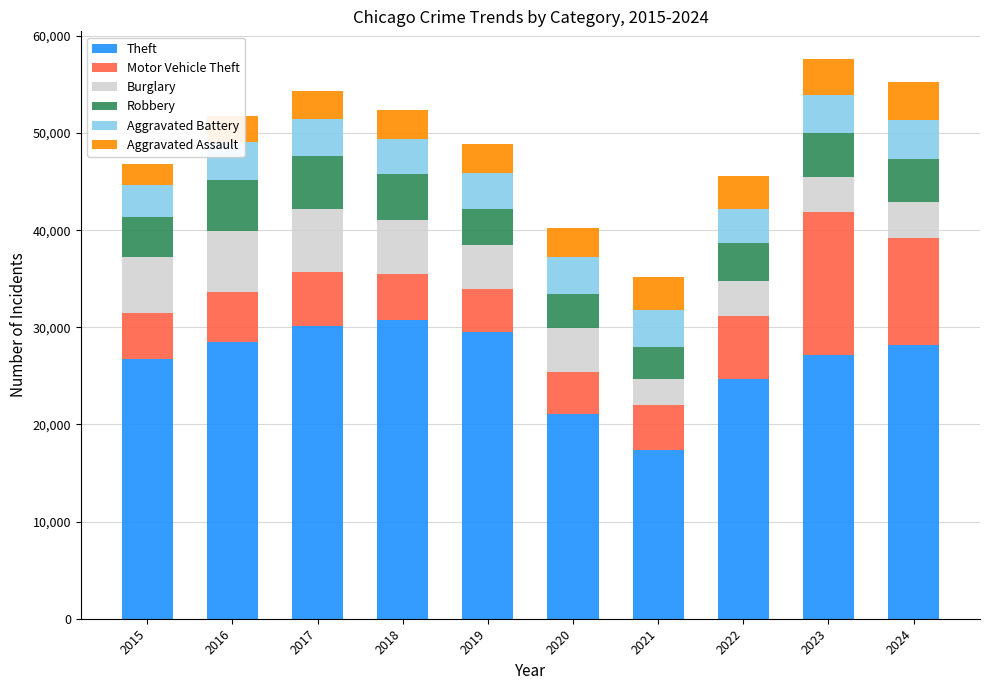

What is the difference between the Theft values at 2021 and 2023?

9765